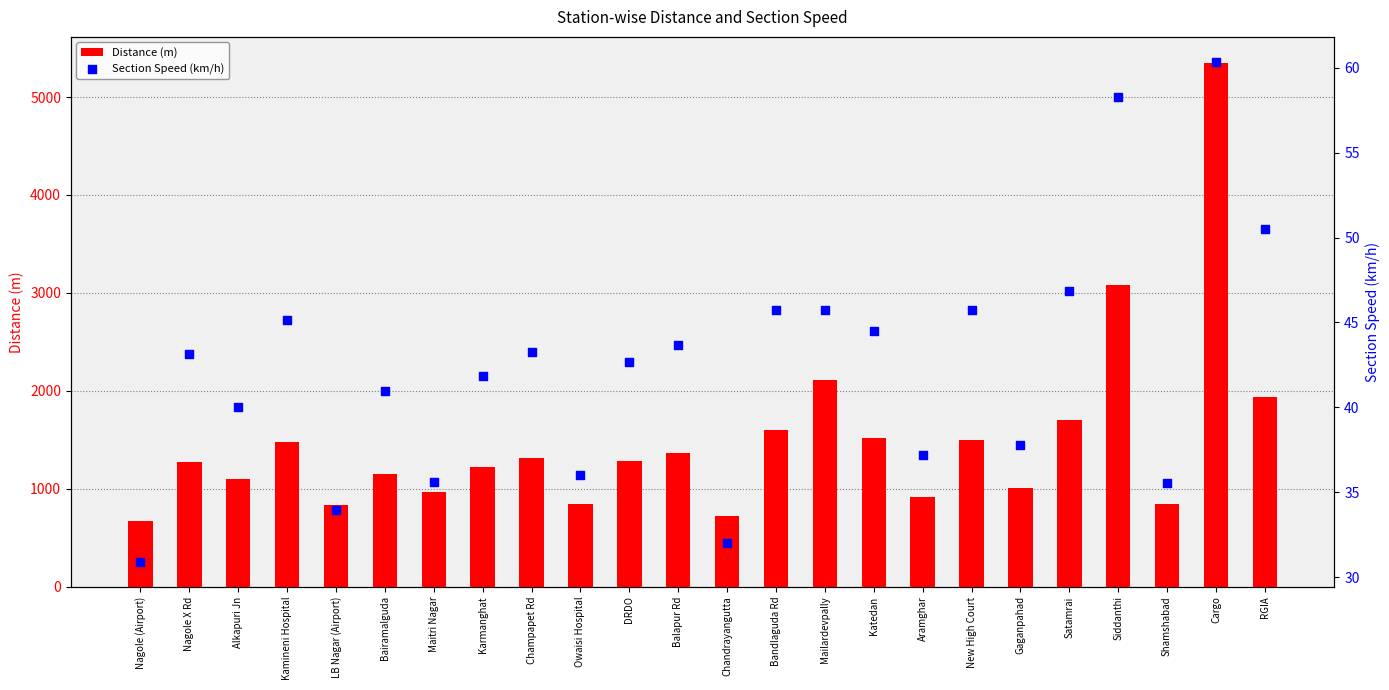

Which series has the widest spread of Y values?

Distance (m)